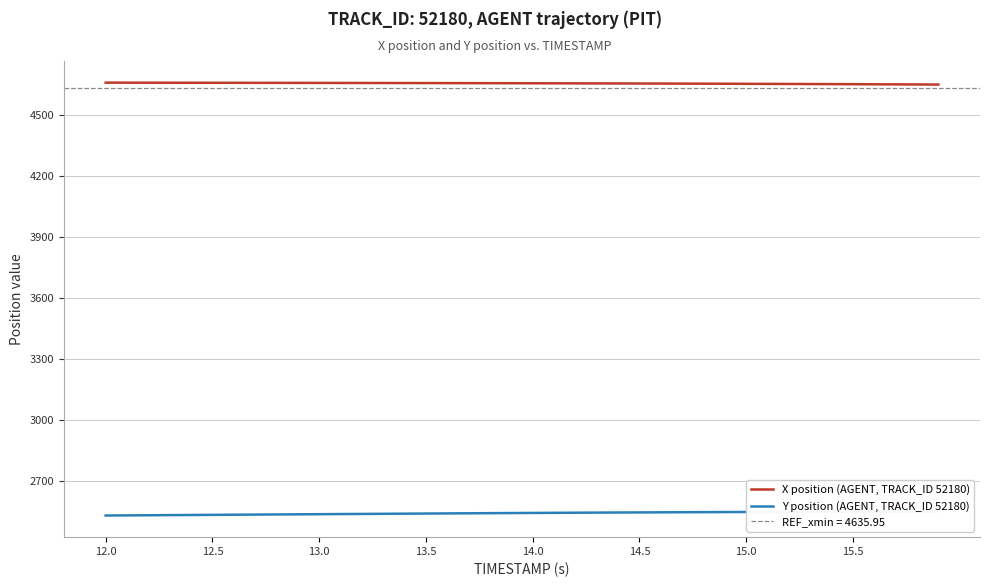

What is the highest value of the X position (AGENT, TRACK_ID 52180) series?

4661.4